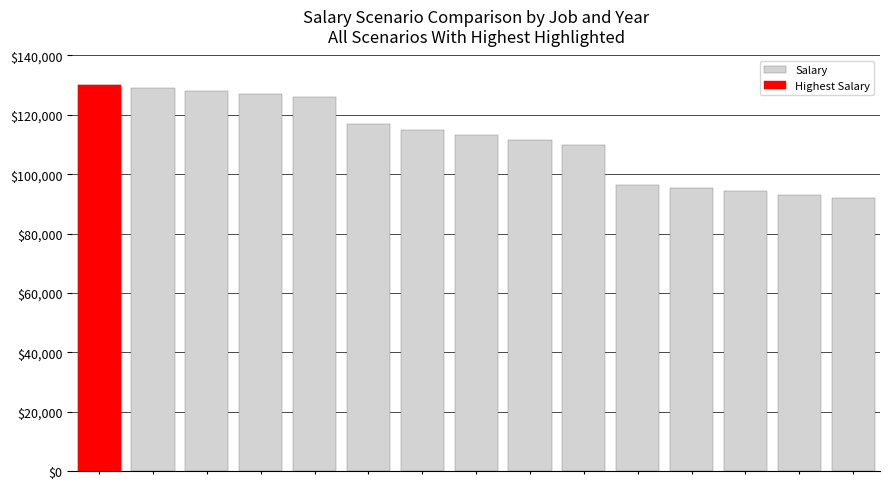

What is the difference between the values at 1 and 8?

17398.3